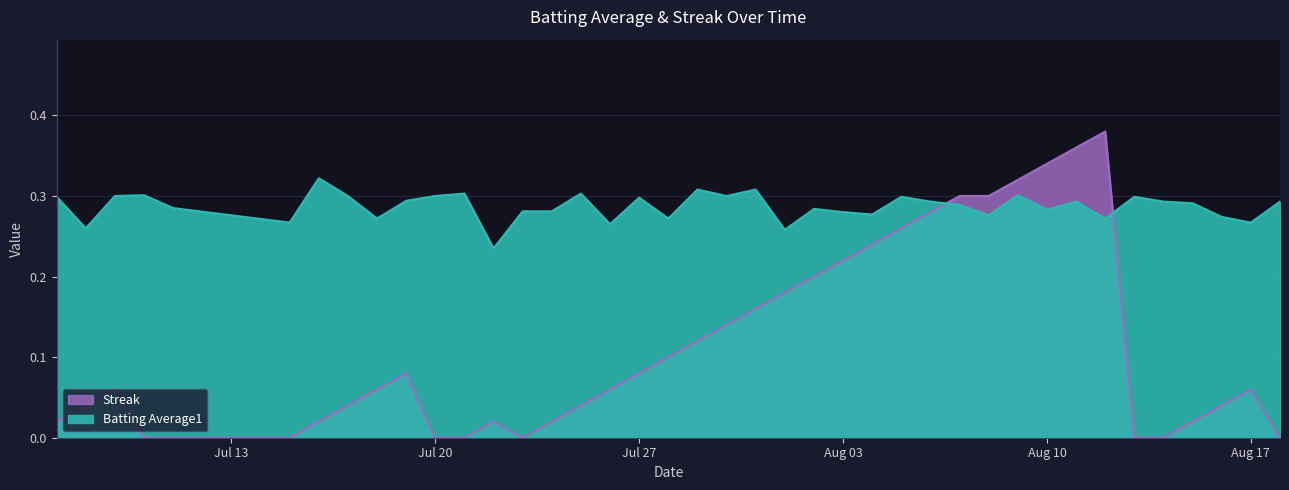

How many values in Streak are above zero?

31